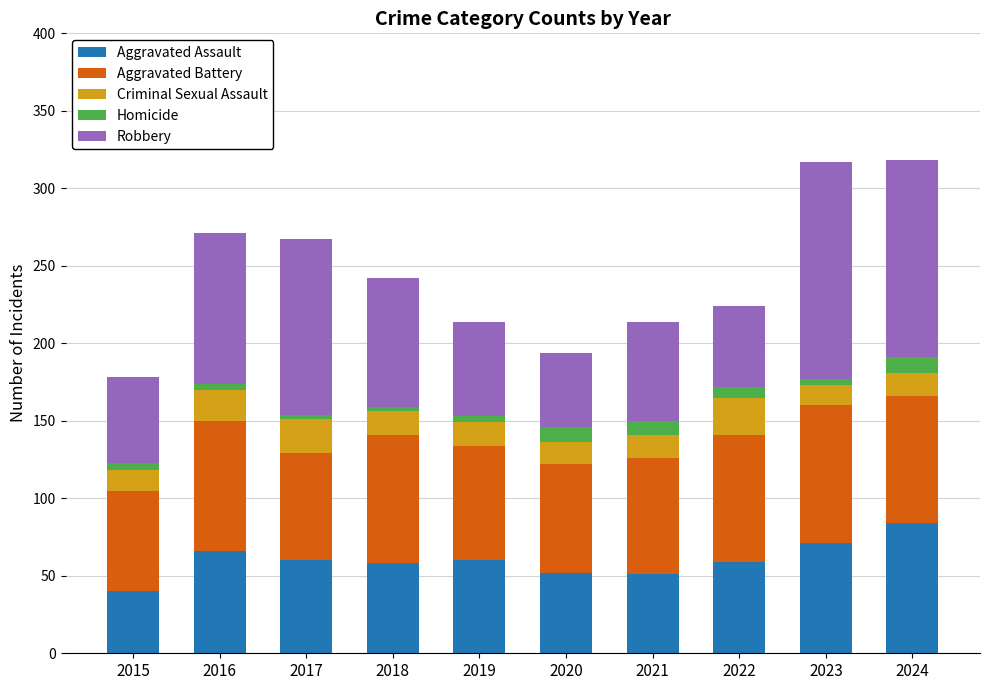

Where does the Aggravated Assault series first go above 60?

2016